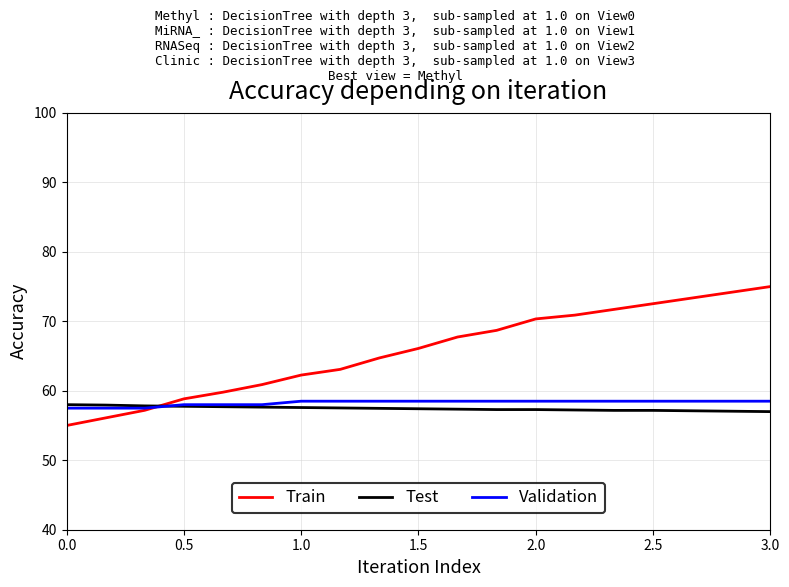

Which series has the largest total across all categories?

Train